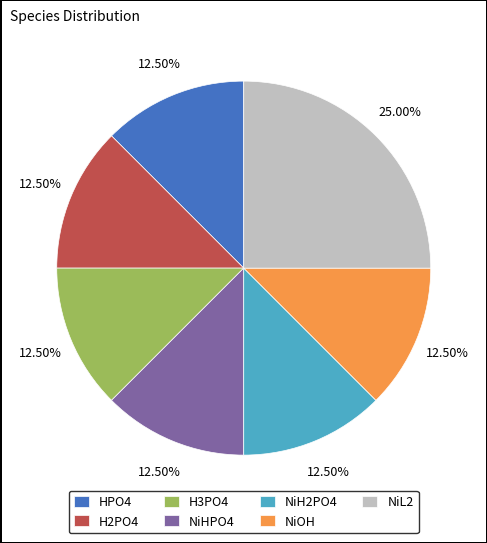

Approximately how many times larger is the value at NiL2 compared to NiH2PO4?

2.0